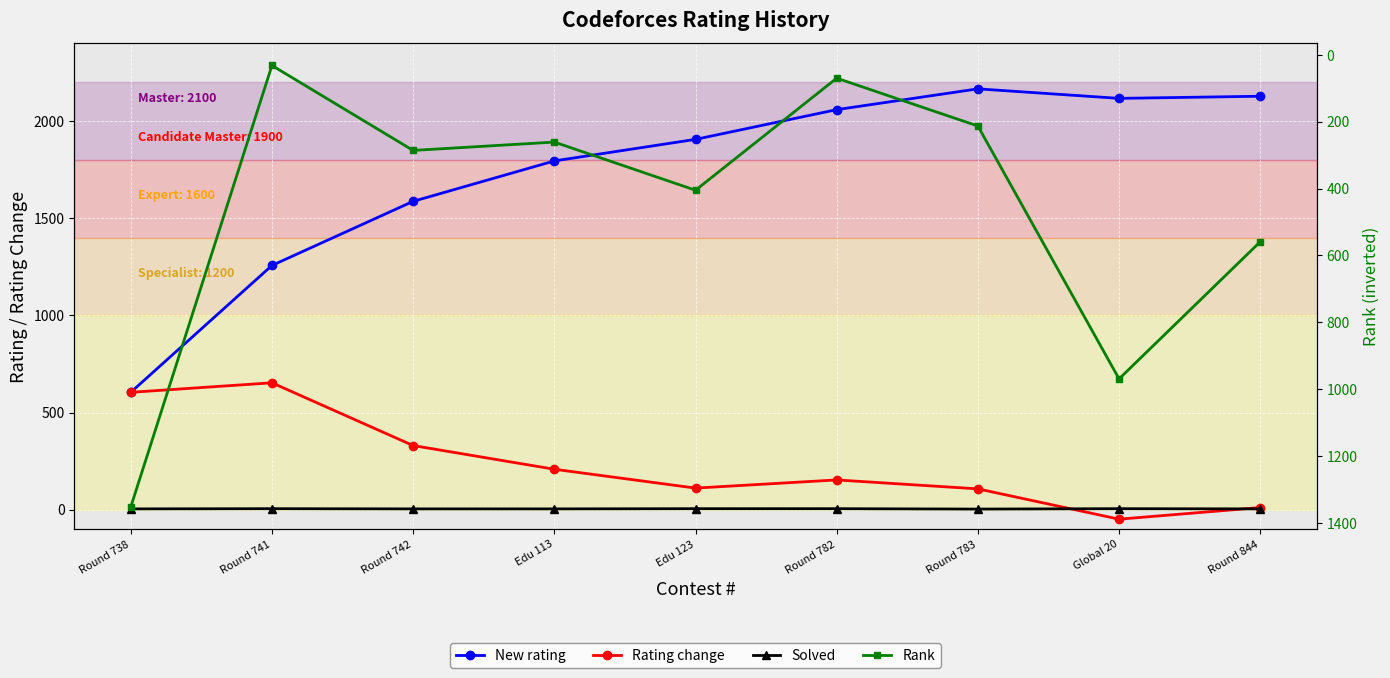

How many lines are shown in the chart?

4